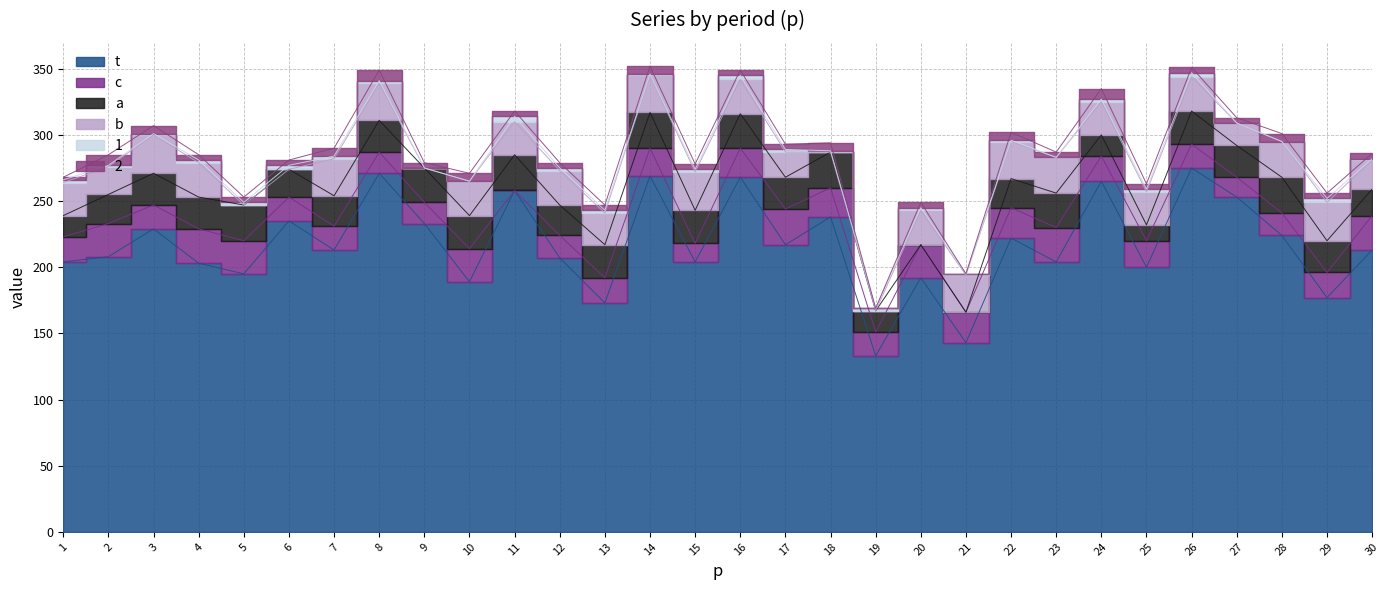

What is the sum of all 2 values?

136